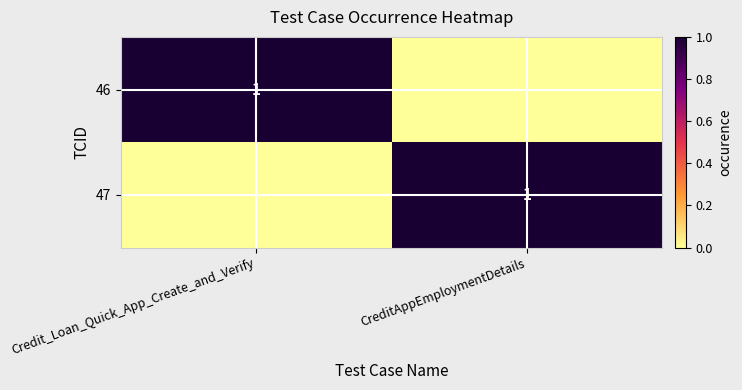

The 47 series shows 0 at CreditAppEmploymentDetails. True or false?

False